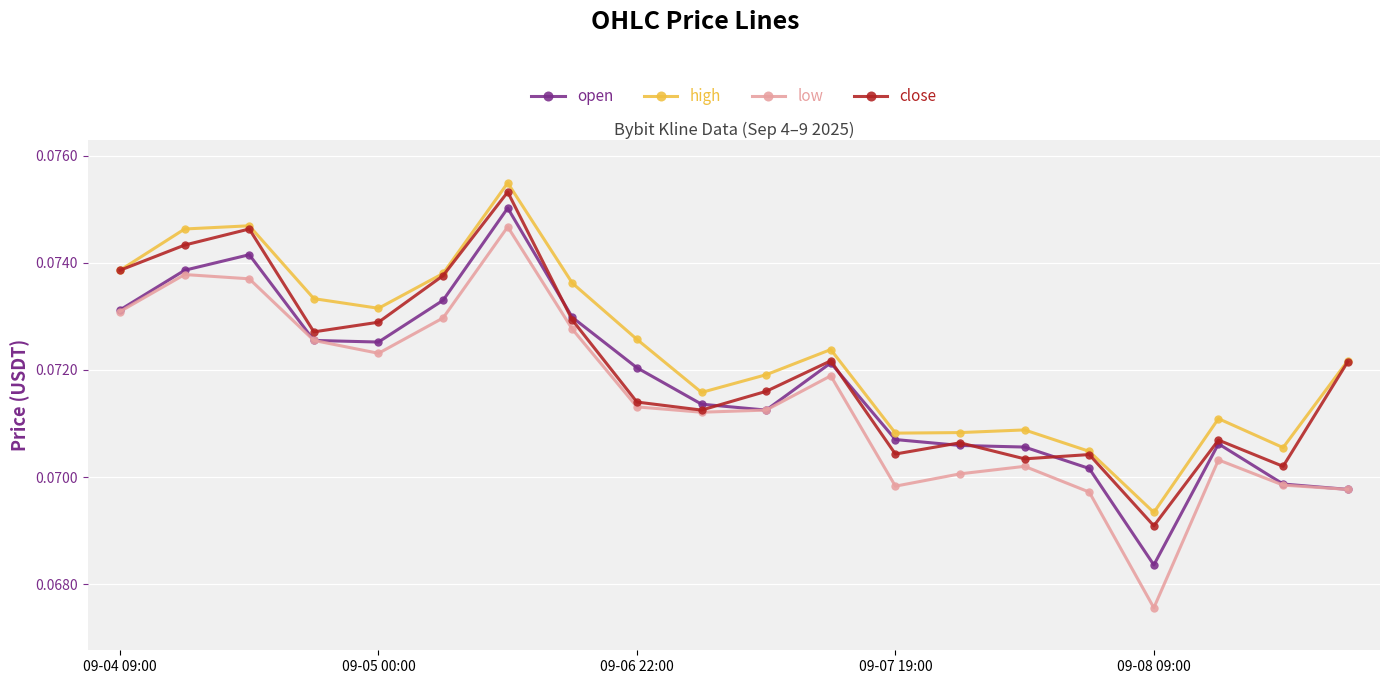

True or false: close has more than 2 interior local peaks.

True